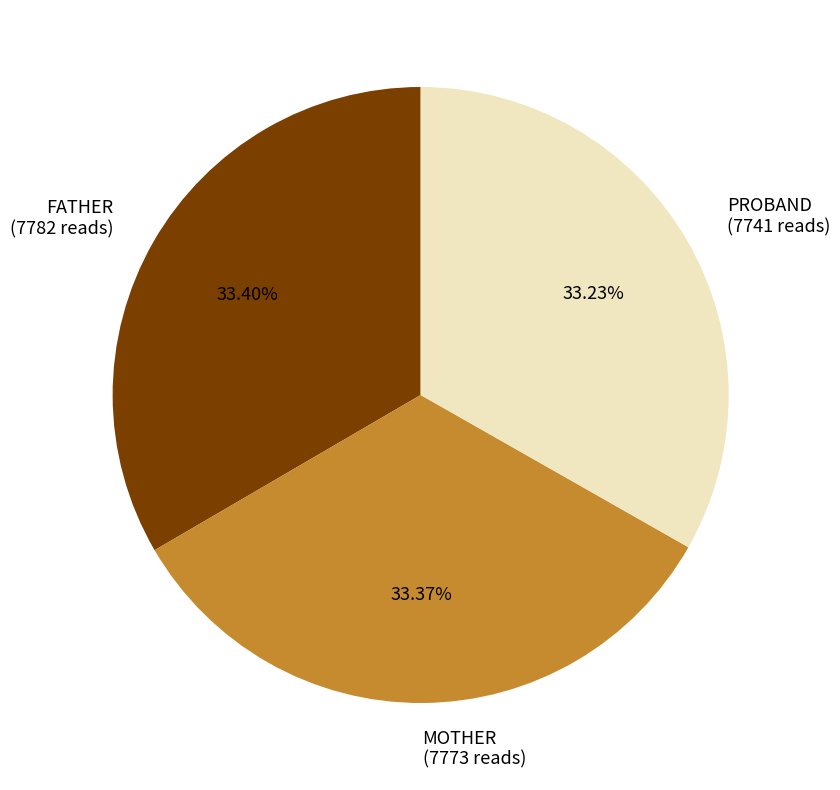

Approximately how many times larger is the value at FATHER (7782 reads) compared to MOTHER (7773 reads)?

1.0